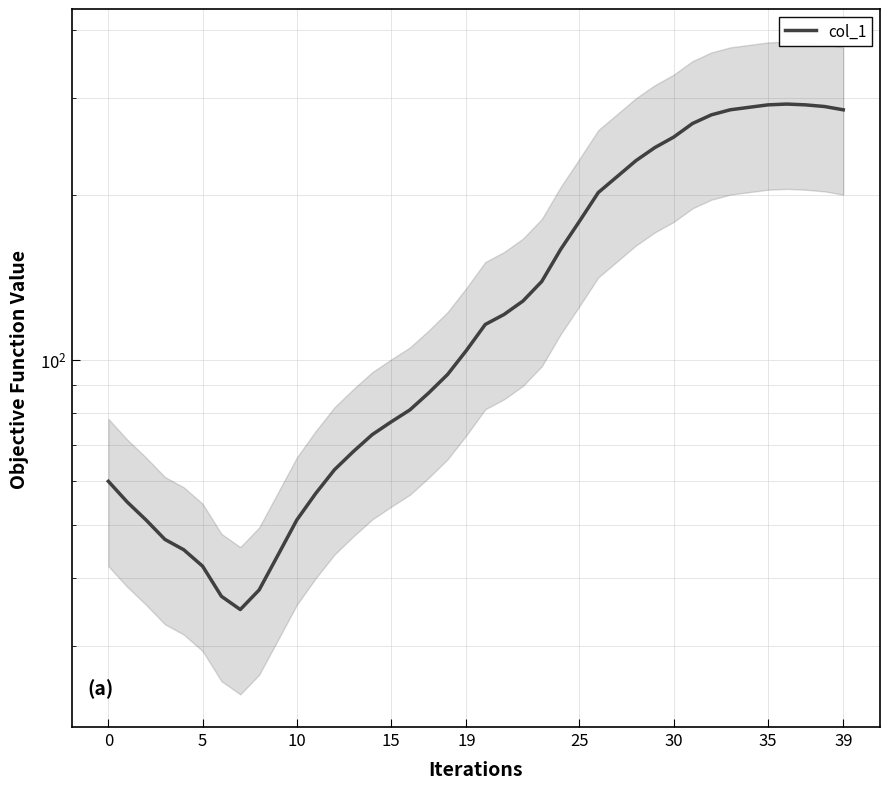

Which has a higher value, 36 or 37?

36